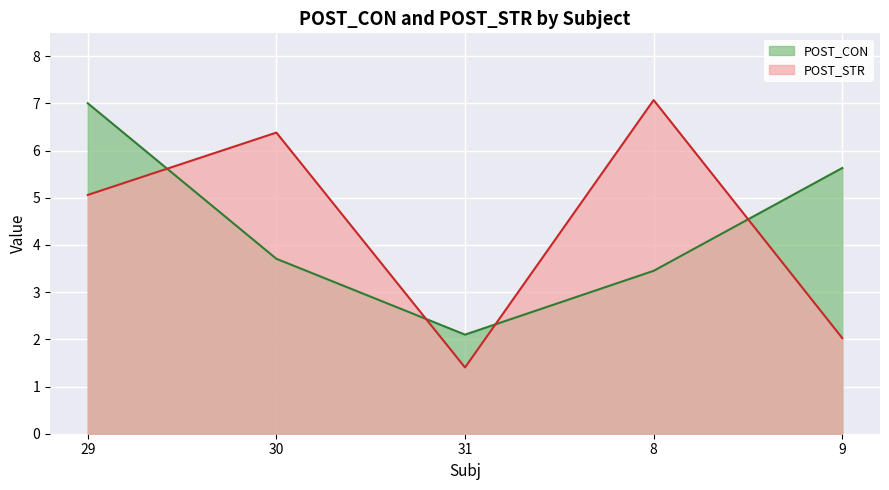

How many values in the POST_CON series are below 3?

1